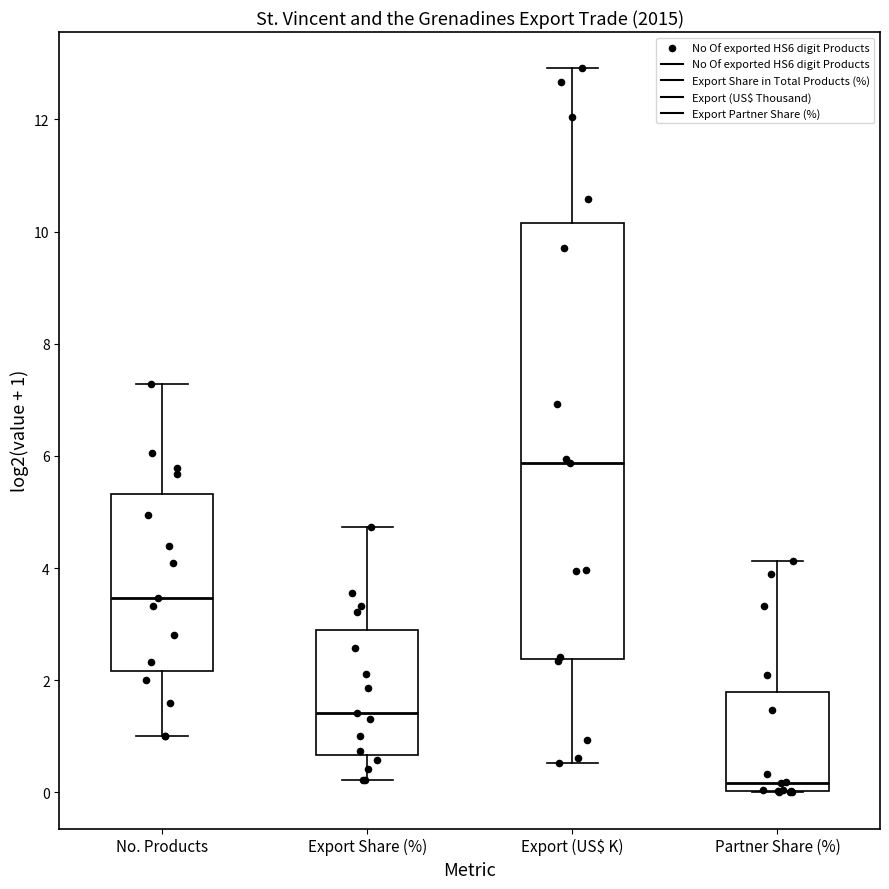

Reading left to right, read every box against the y-axis: the position of its median line, the range the box covers, and the ends of its whiskers. The values are not printed on the chart, so give them approximately, as read against the axis.

No. Products: median 3.4, box 2.2 to 5.4, whiskers 1.0 to 7.2
Export Share (%): median 1.4, box 0.6 to 2.8, whiskers 0.2 to 4.8
Export (US$ K): median 5.8, box 2.4 to 10.2, whiskers 0.6 to 13.0
Partner Share (%): median 0.2, box 0.0 to 1.8, whiskers 0.0 to 4.2